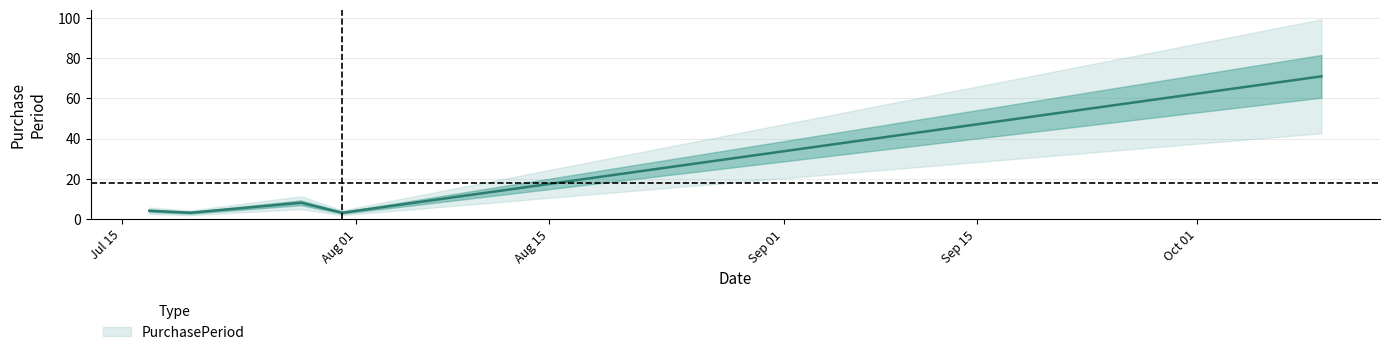

What is the sum of the values at 2017-07-31 and 2017-07-28?

11